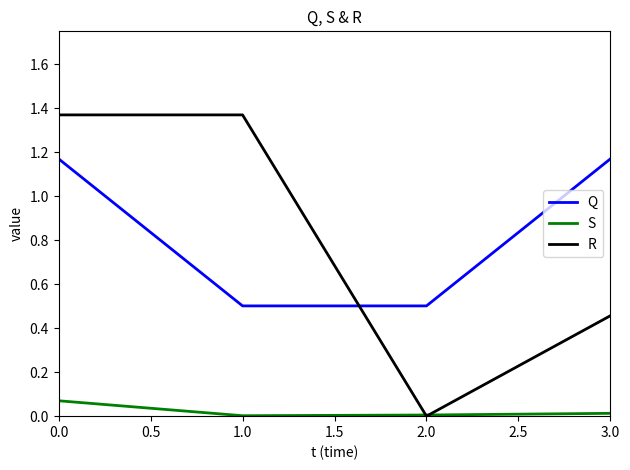

Between which two adjacent categories do R and S first intersect?

1.0 and 2.0